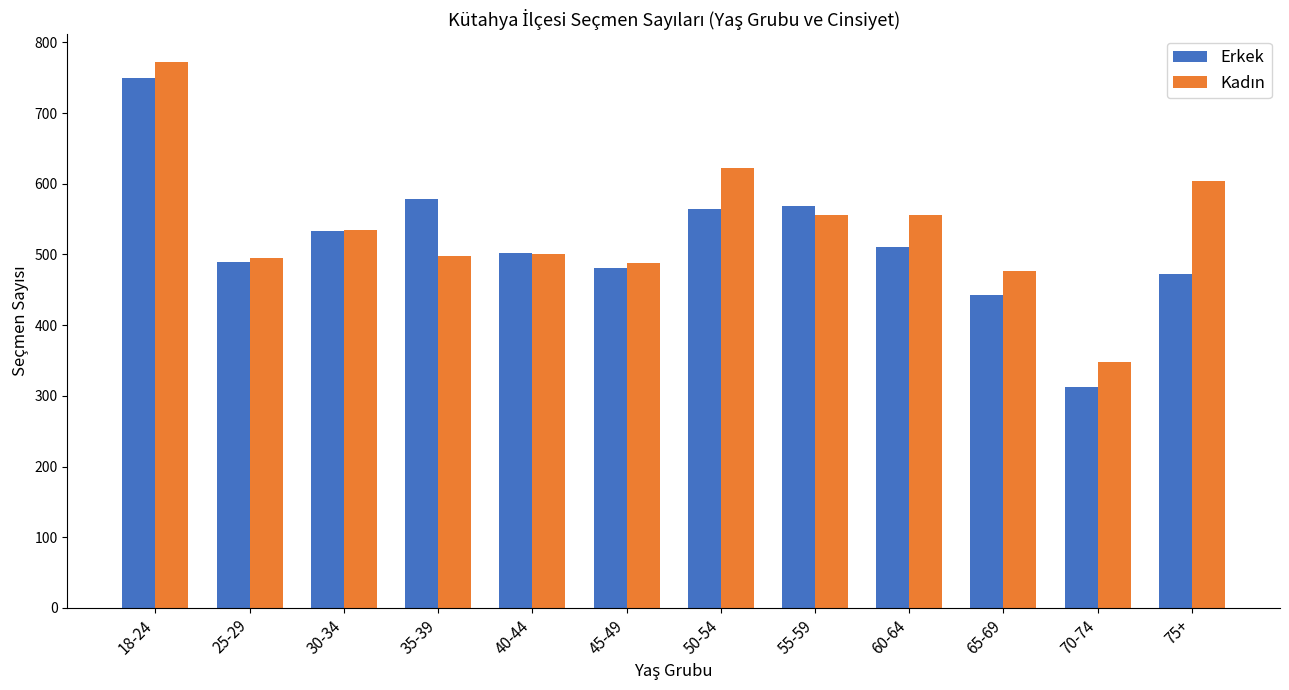

What is the minimum value shown in the chart?

312